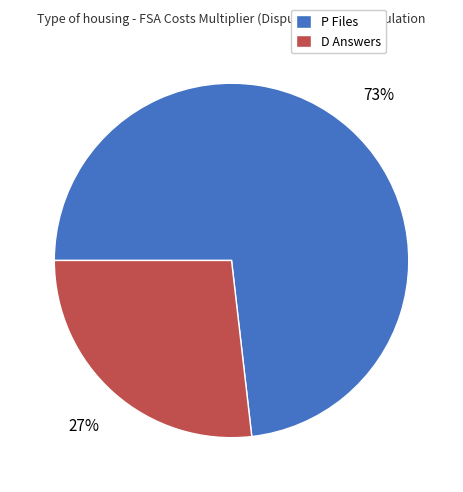

How many slices are in this pie chart?

2